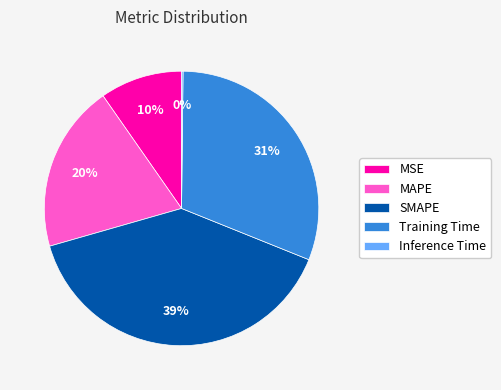

Which slice is the largest?

SMAPE